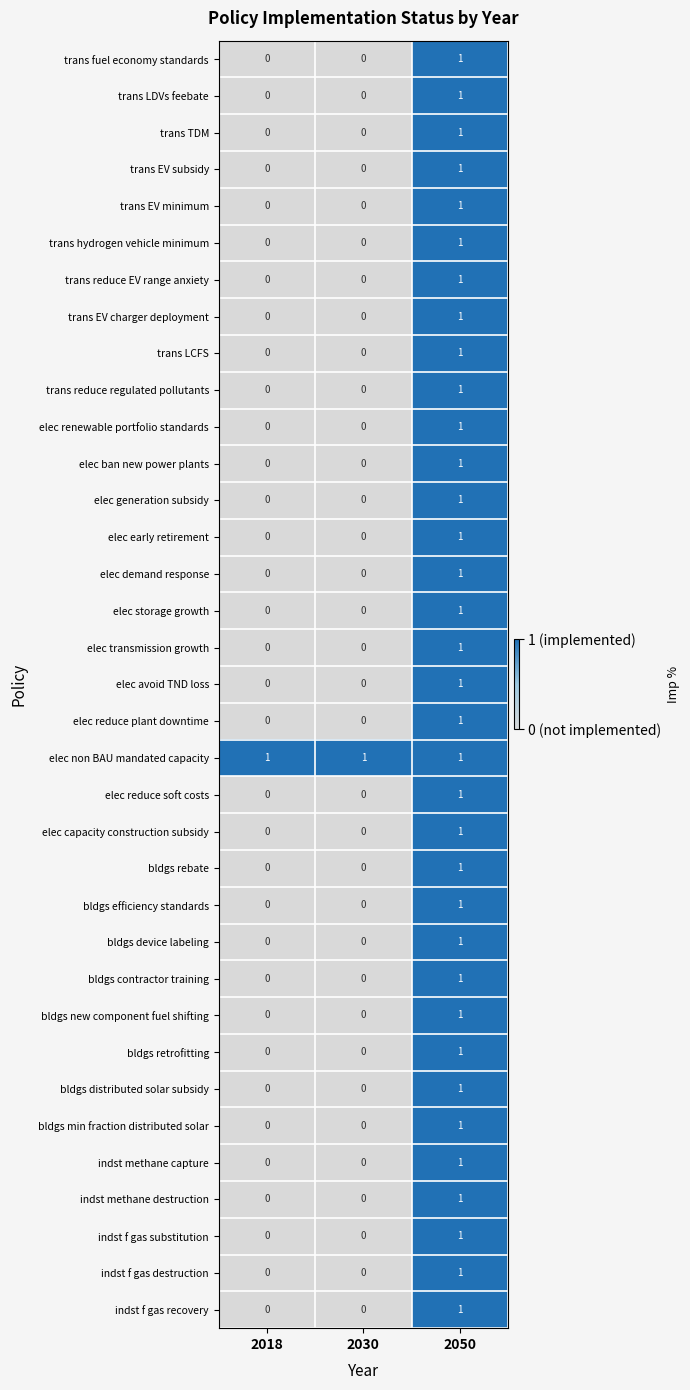

True or false: elec transmission growth has a value of 1 at 2050.

True